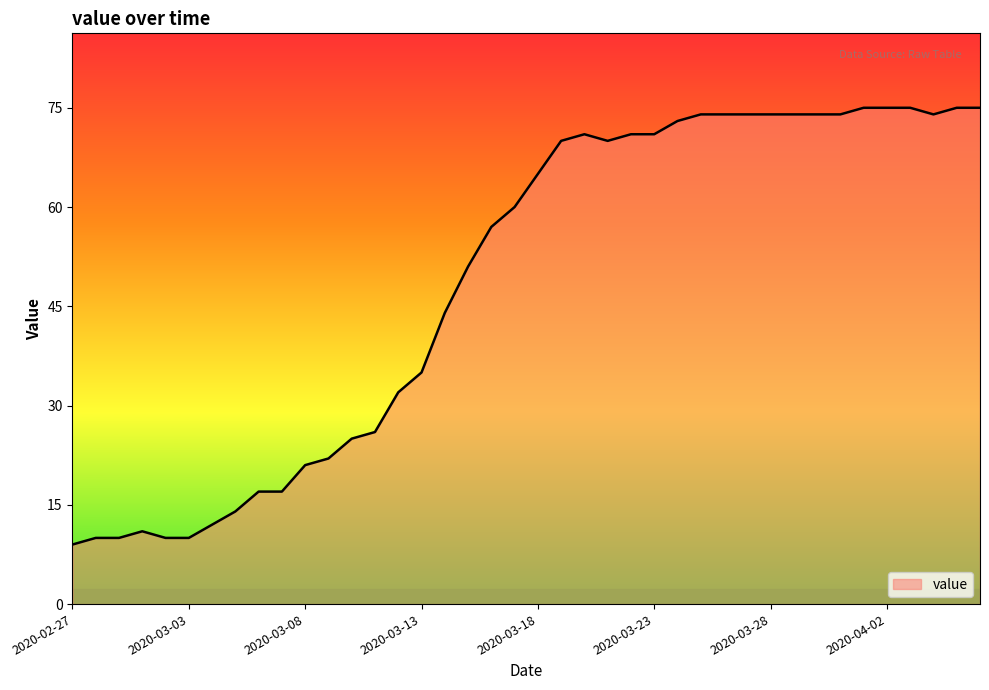

What is the smallest value displayed?

9